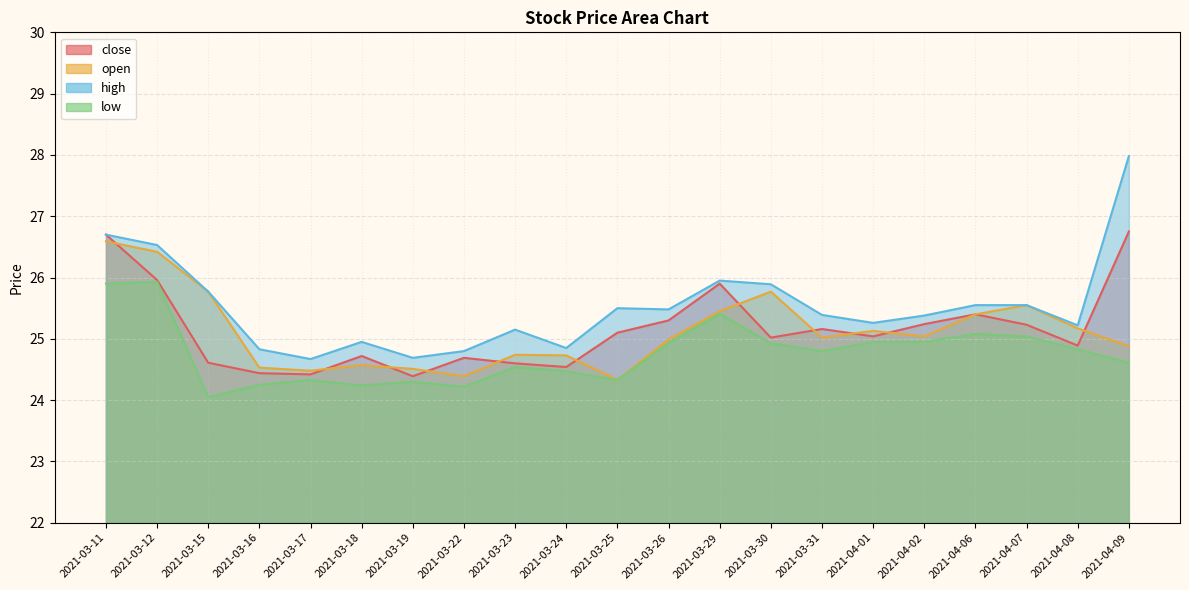

At which category does close reach its first local peak?

2021-03-18